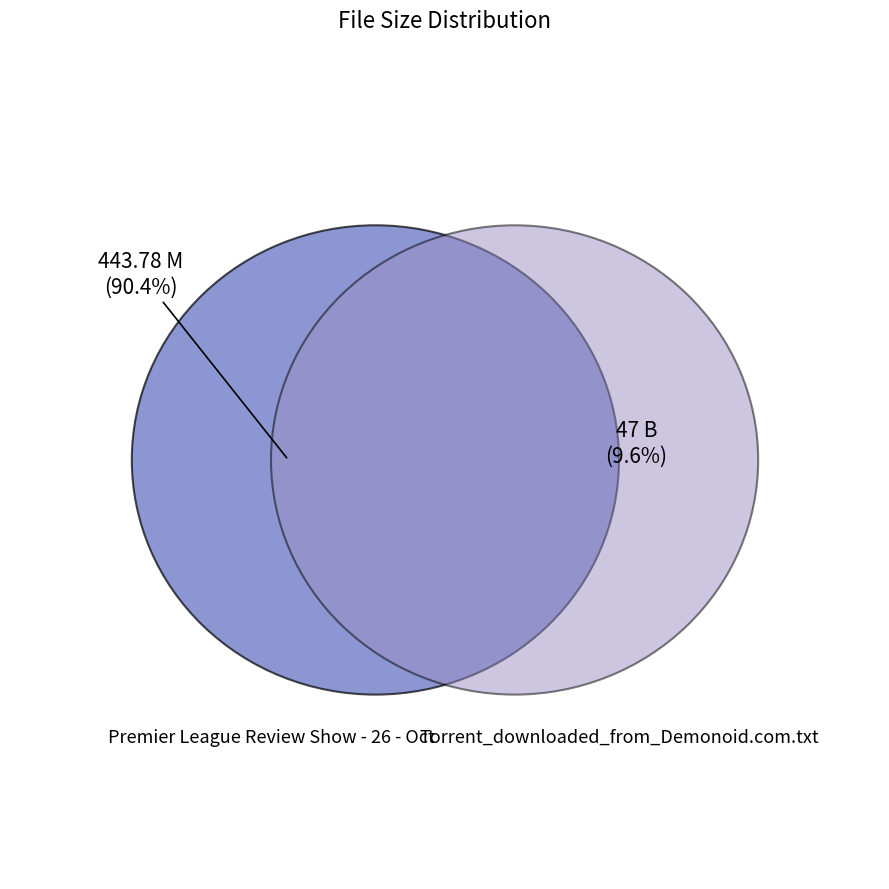

How many slices are in this pie chart?

2